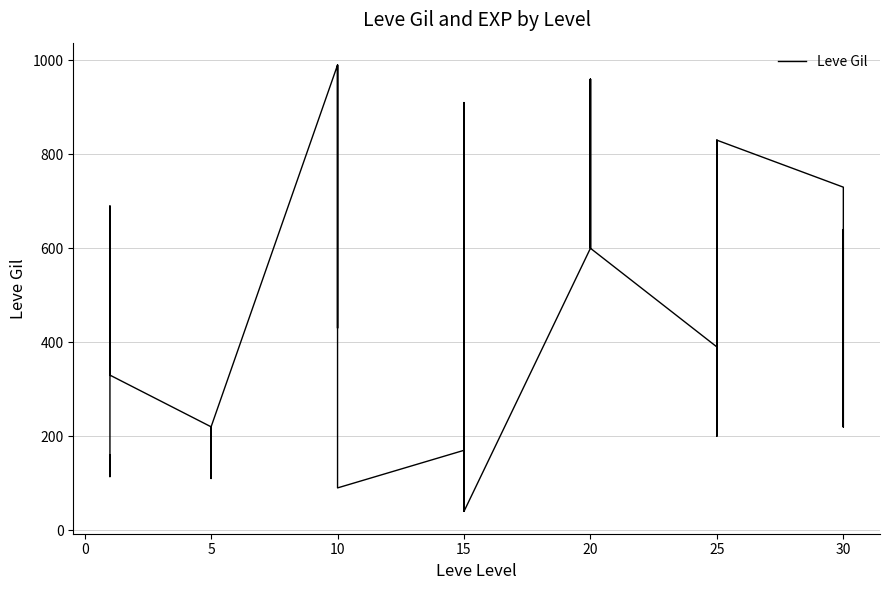

True or false: the data shows 1089 at 25.

False